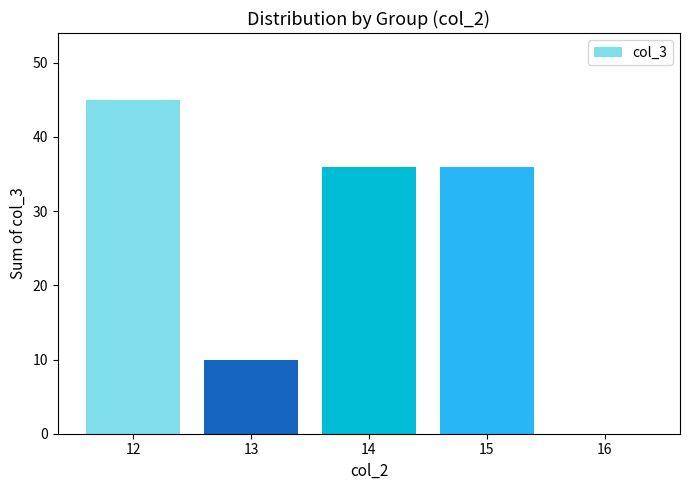

True or false: the data shows 36 at 14.

True